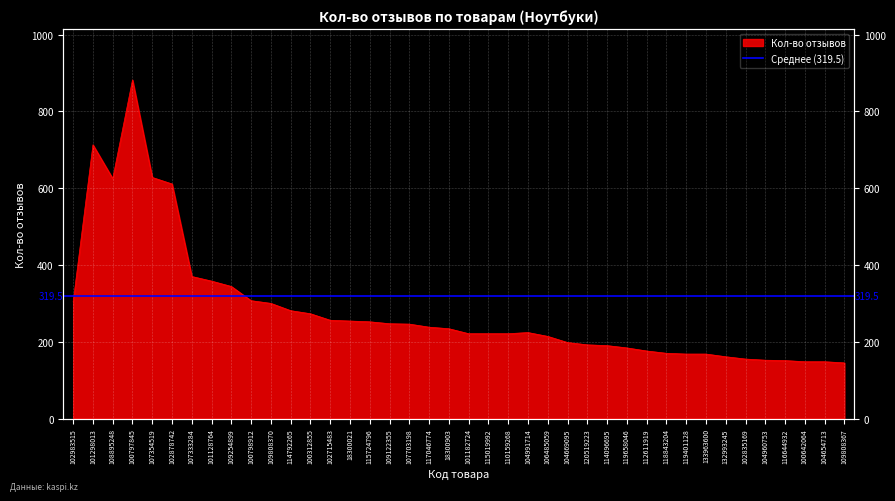

What value does the data have at 102983515, to the nearest 100?

300